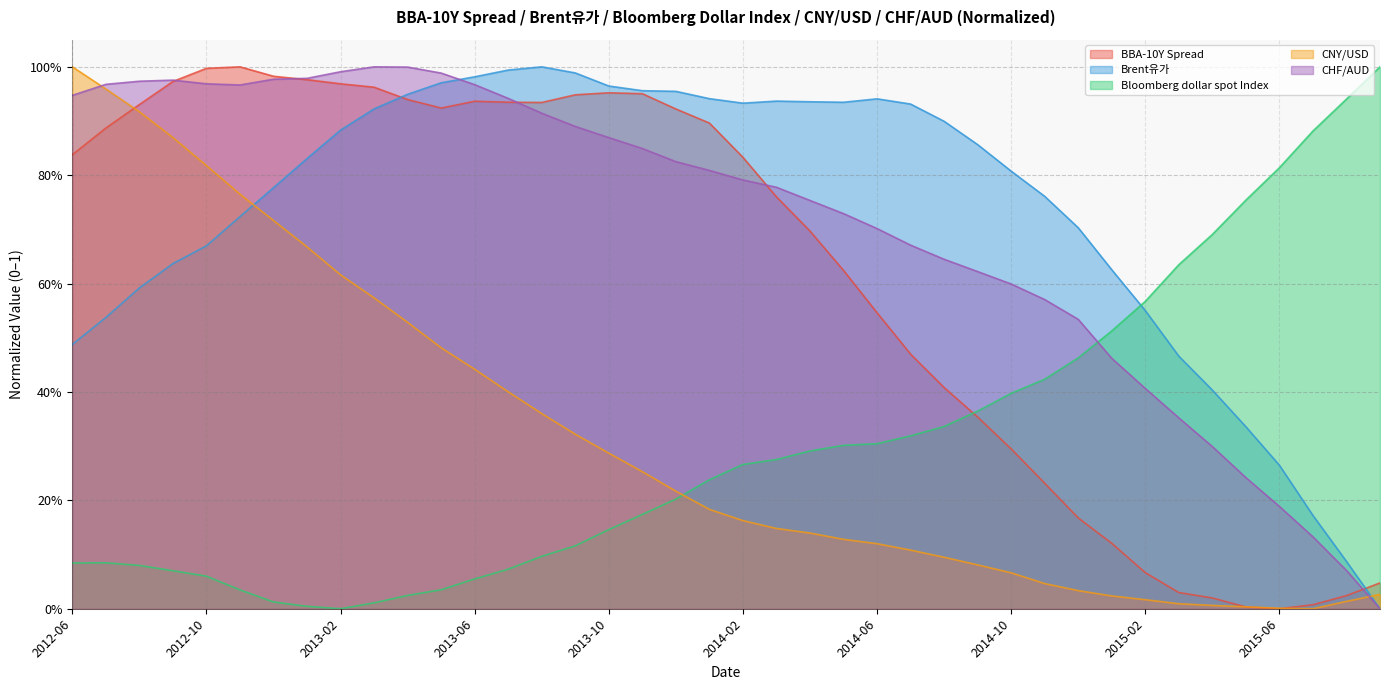

At which category is the sum across all series the highest?

2012-09